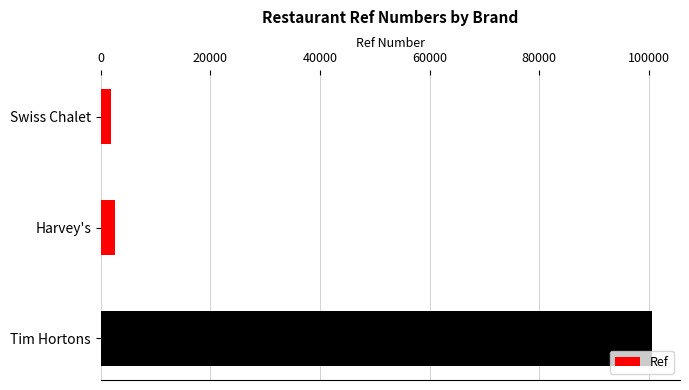

What is the difference between the maximum and minimum values?

98732